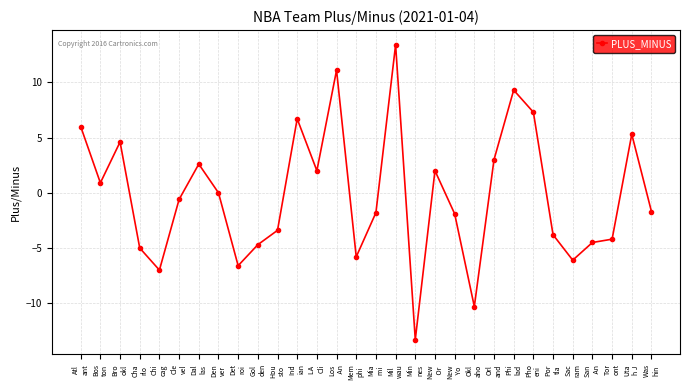

The chart shows a value of -1.7 at Was
hin. True or false?

True